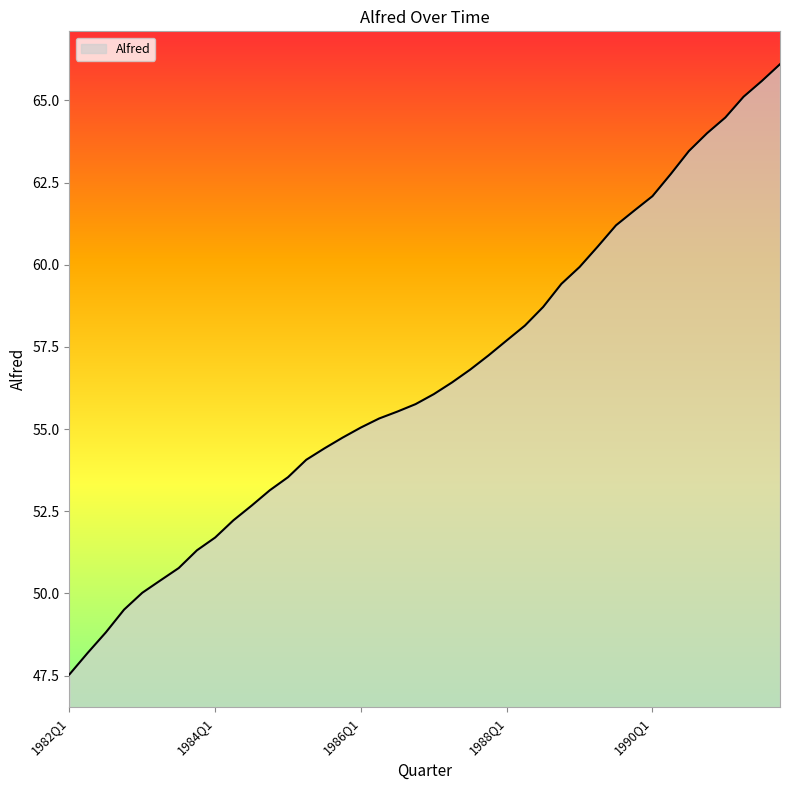

What is the maximum value shown in the chart?

66.1